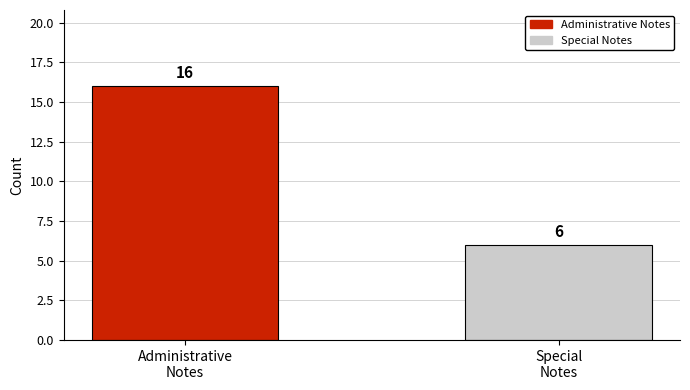

Between Administrative
Notes and Special
Notes, which is larger?

Administrative
Notes